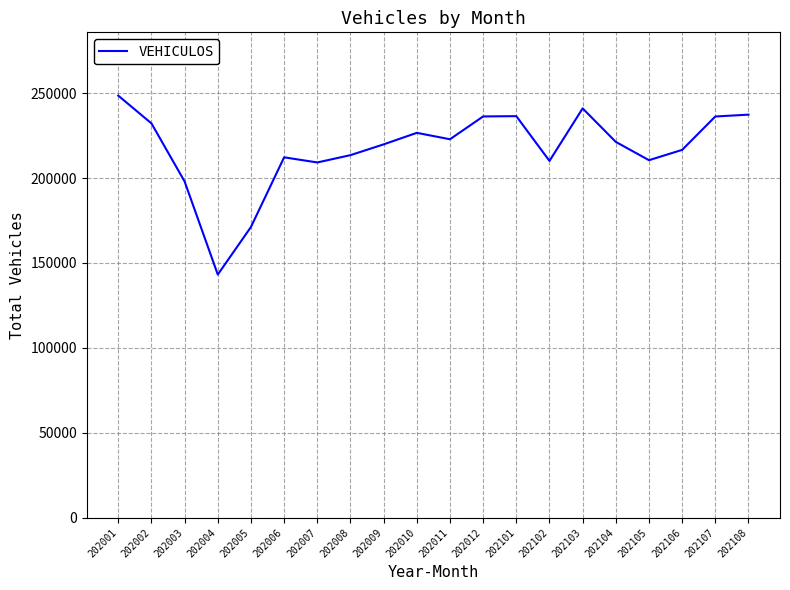

Count the number of data series in this chart.

1